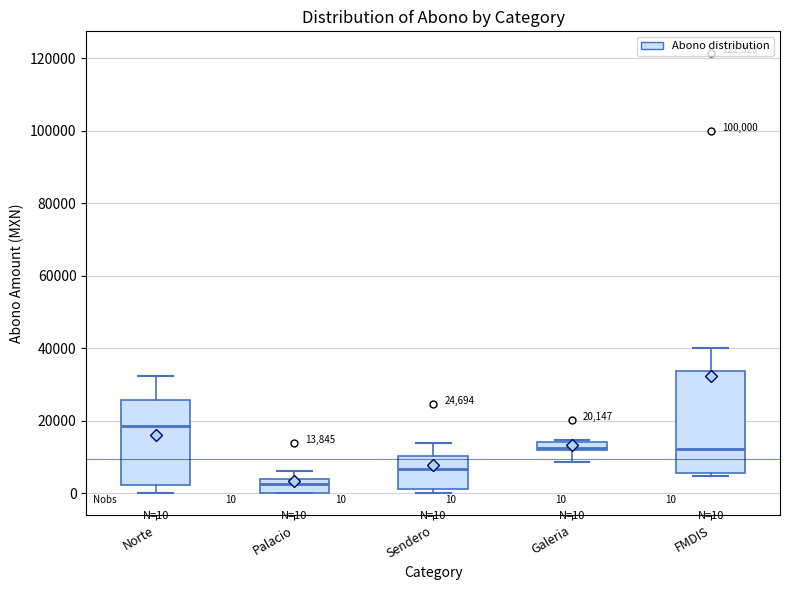

Which box is the tallest, from its lower edge to its upper edge?

FMDIS